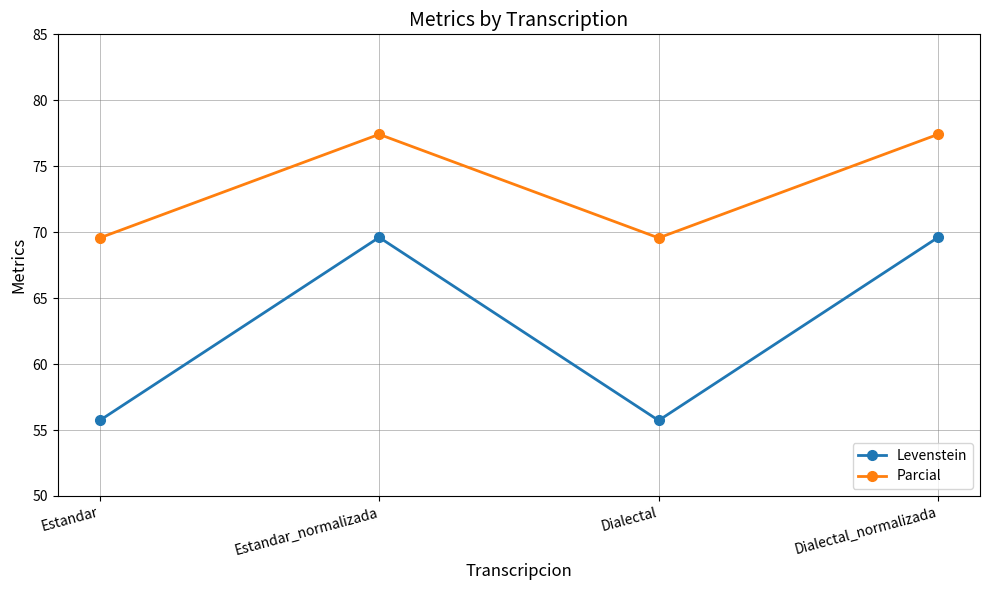

At how many categories does at least one series exceed 57?

4